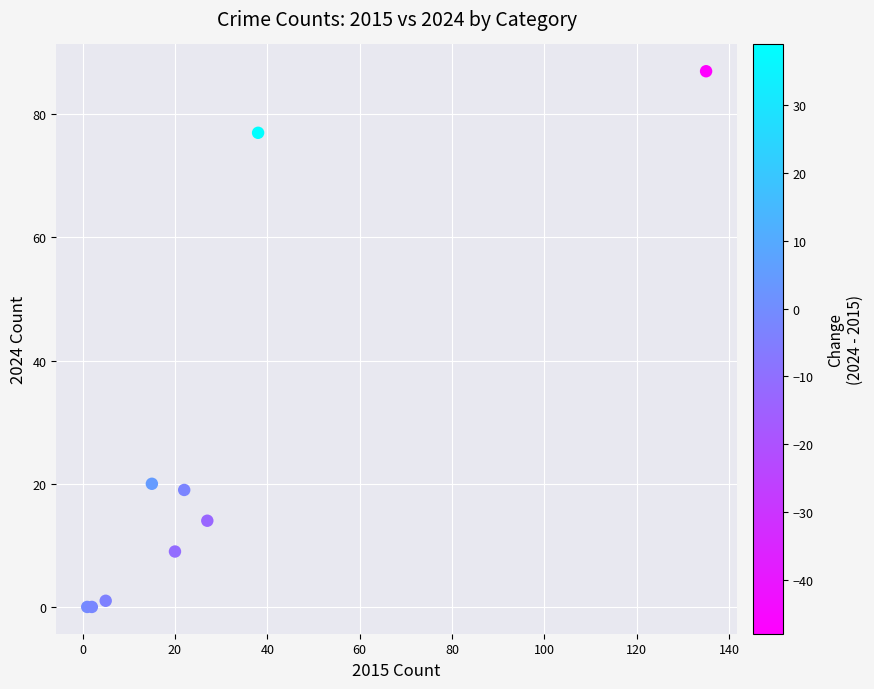

What Y value in the scatter plot is closest to 43?

20